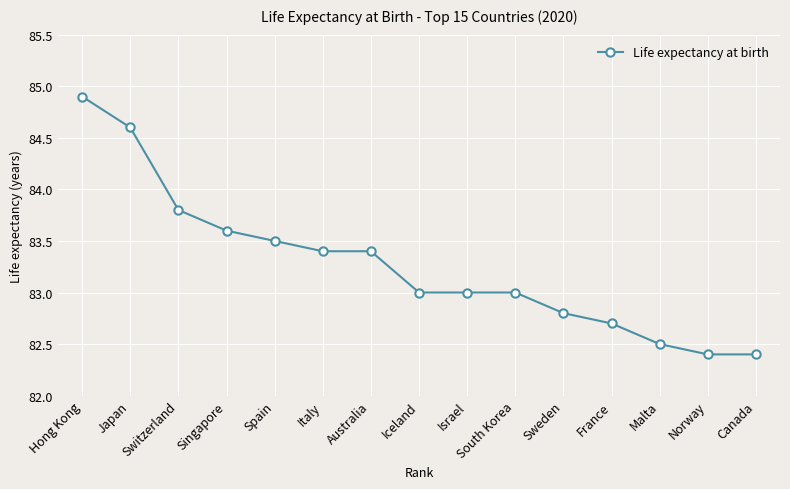

Reading right to left, transcribe all the data shown in this chart.

Canada=82.4	Norway=82.4	Malta=82.5	France=82.7	Sweden=82.8	South Korea=83.0	Israel=83.0	Iceland=83.0	Australia=83.4	Italy=83.4	Spain=83.5	Singapore=83.6	Switzerland=83.8	Japan=84.6	Hong Kong=84.9